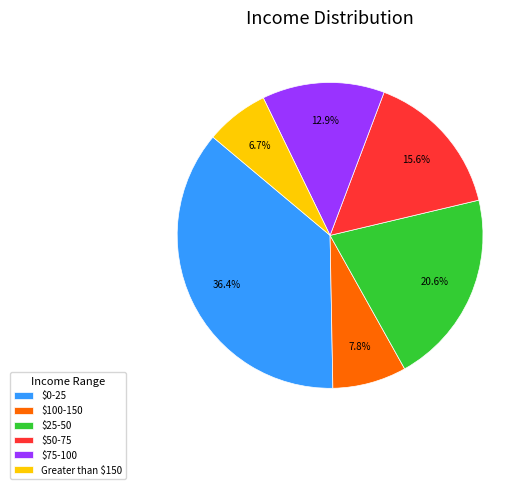

Does Greater than $150 account for over 50% of the chart?

No